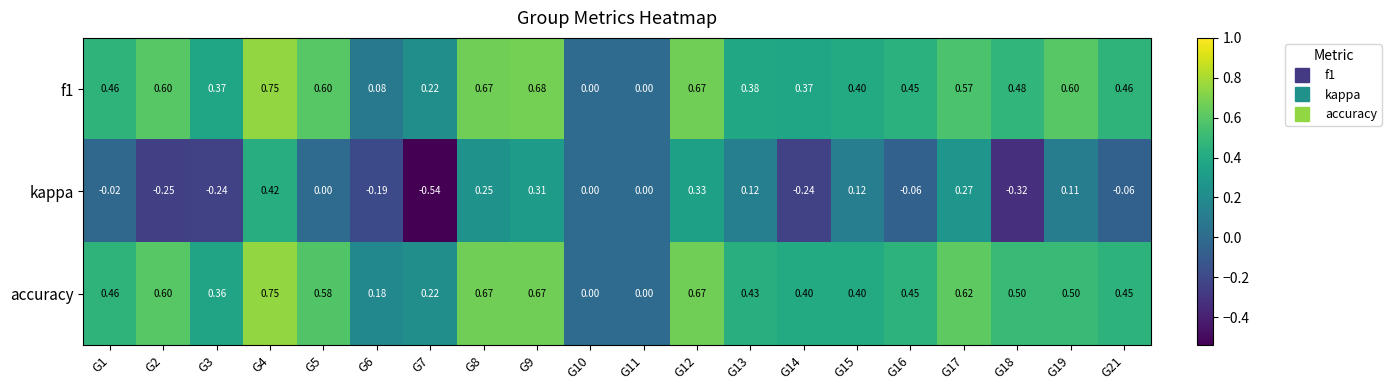

Which series has the widest spread of values?

kappa